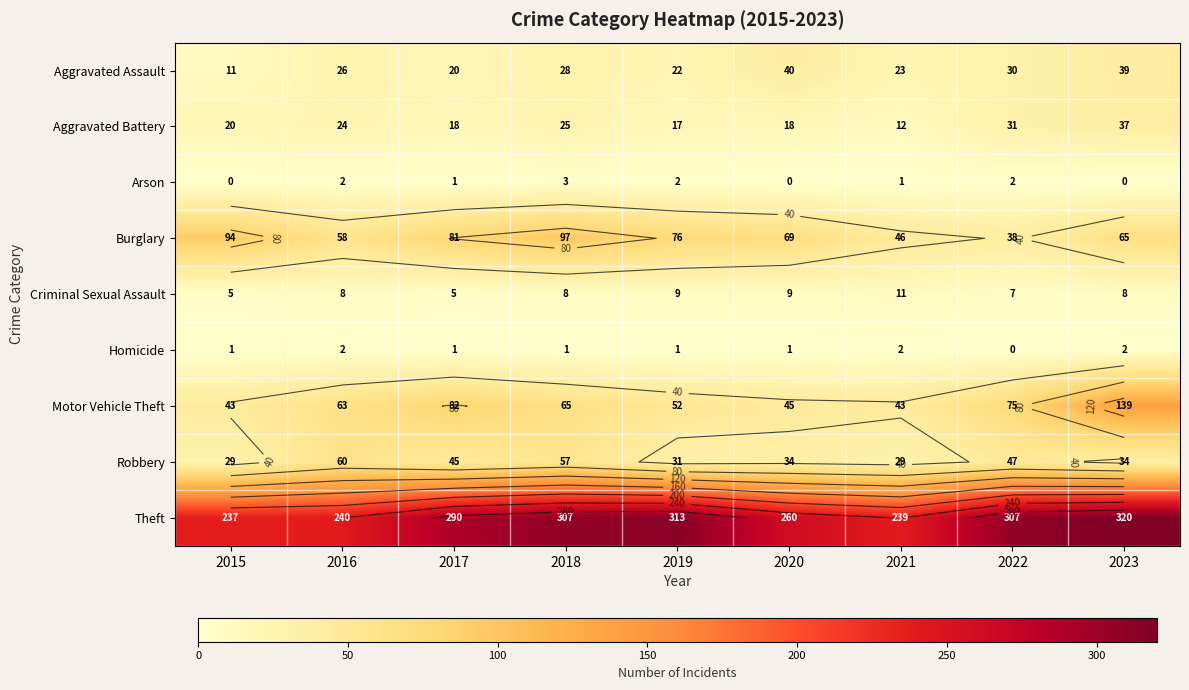

List the series in order of their peak value, lowest first.

Homicide, Arson, Criminal Sexual Assault, Aggravated Battery, Aggravated Assault, Robbery, Burglary, Motor Vehicle Theft, Theft